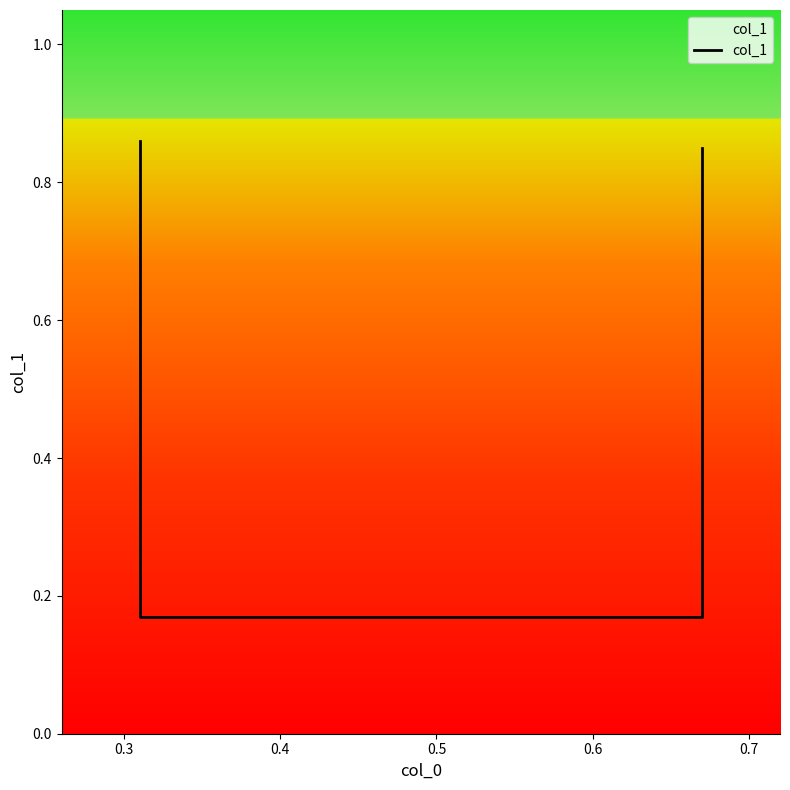

What is the value of the 1st point from the left?

0.9